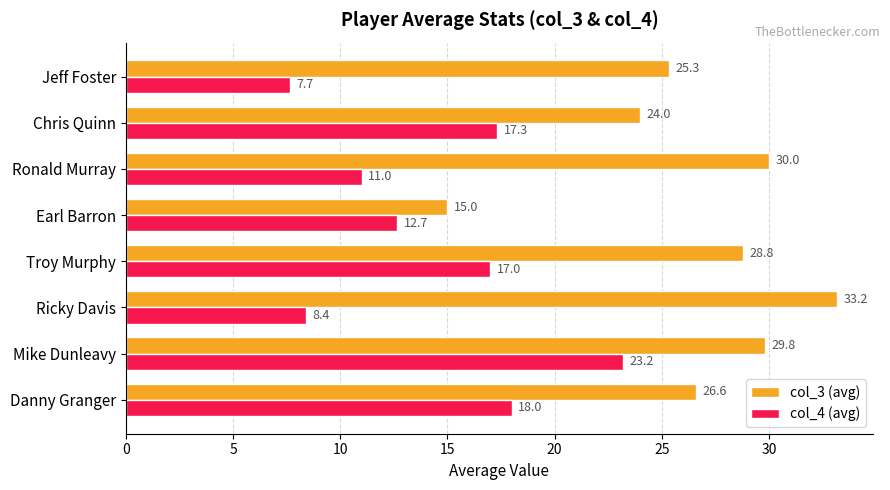

What is the smallest value displayed?

7.7